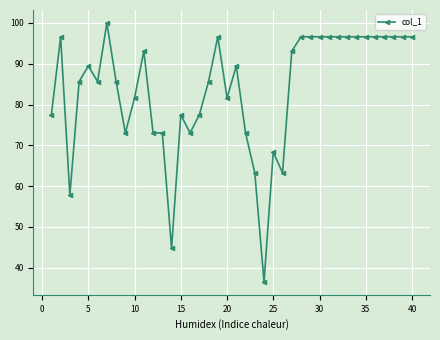

What is the average value?

83.8